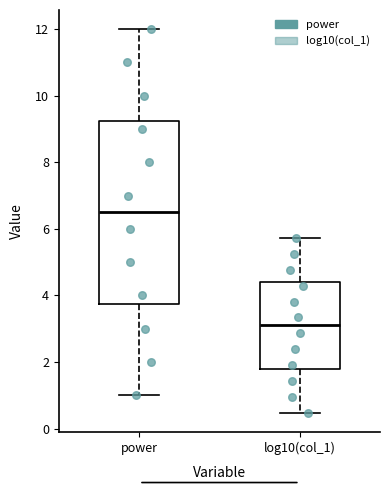

Which box has the lowest median line?

log10(col_1)